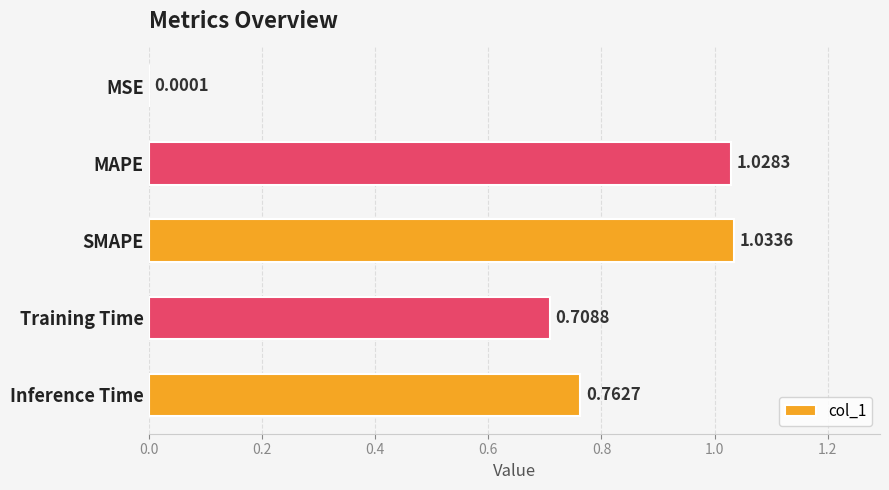

What is the change in value from Training Time to Inference Time?

+0.1